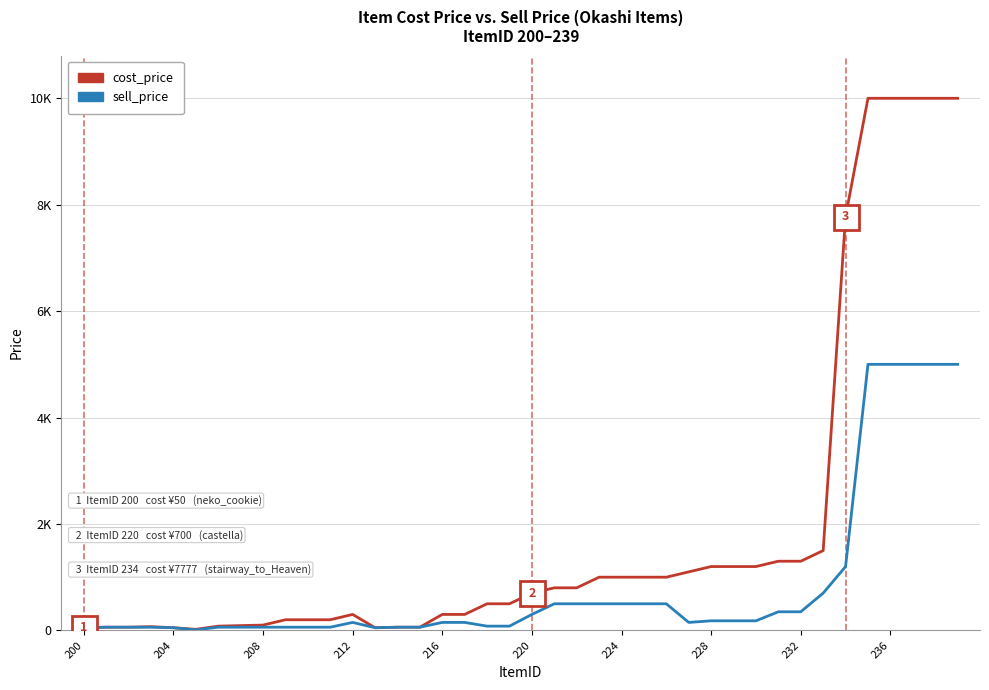

What are all the series names shown in the legend?

cost_price, sell_price